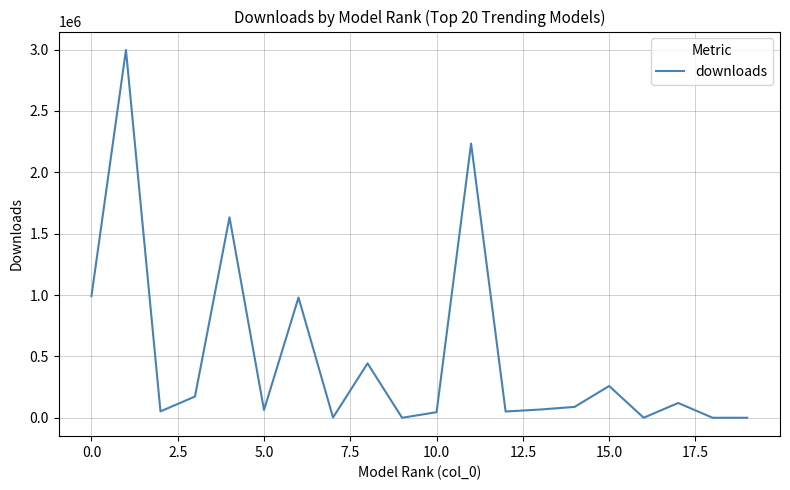

What is the difference between the second highest and second lowest values?

2234139